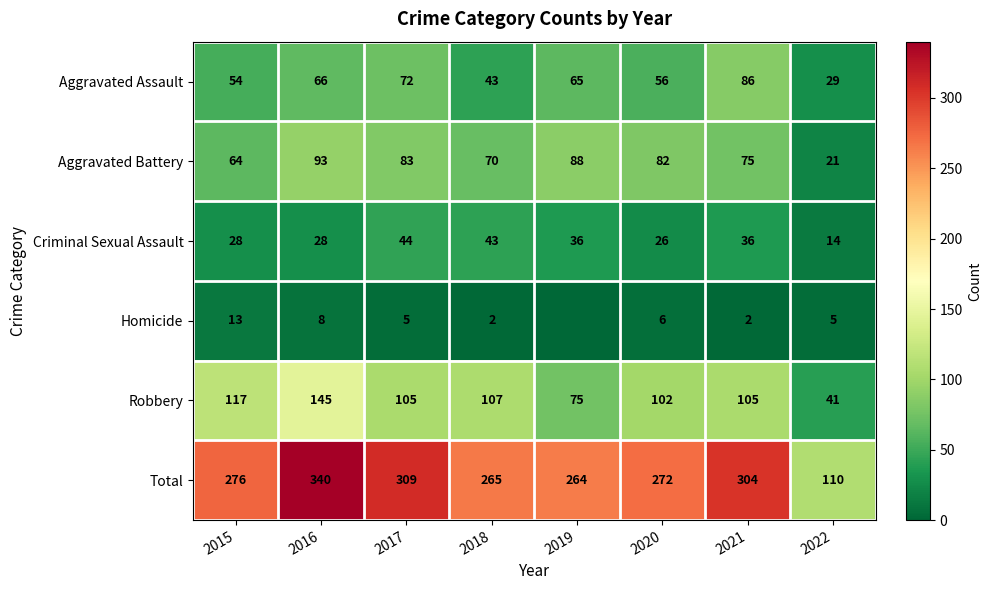

At how many categories does at least one series exceed 250?

7